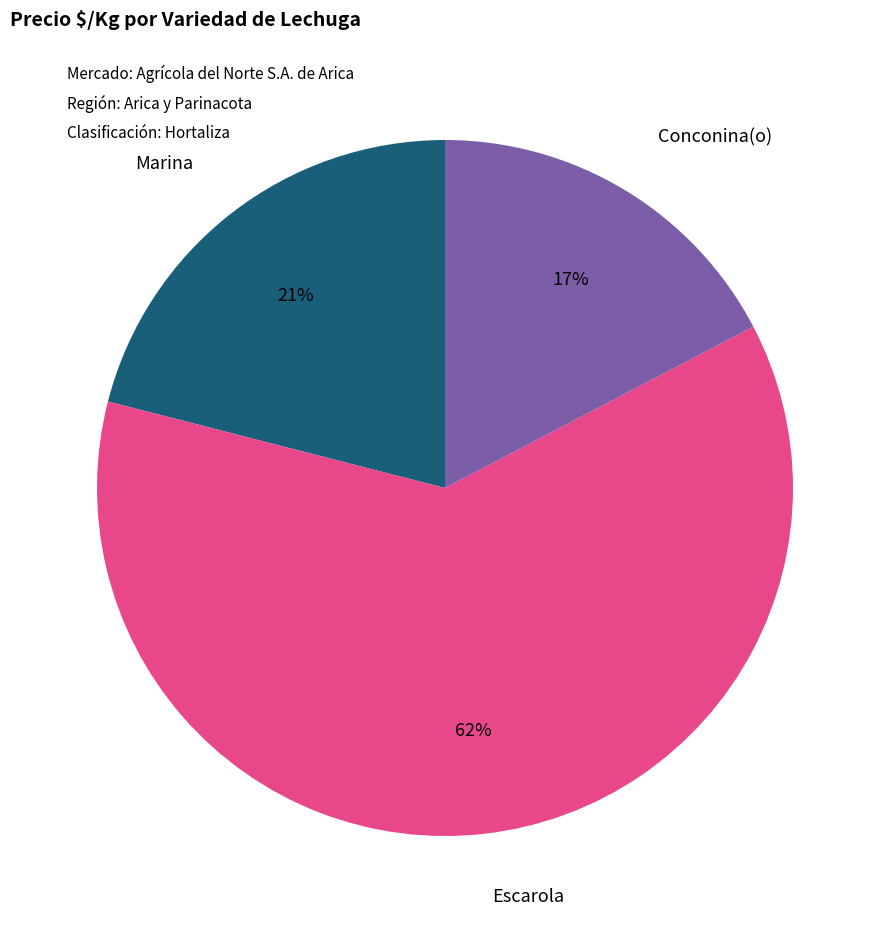

How many segments does this pie chart have?

3